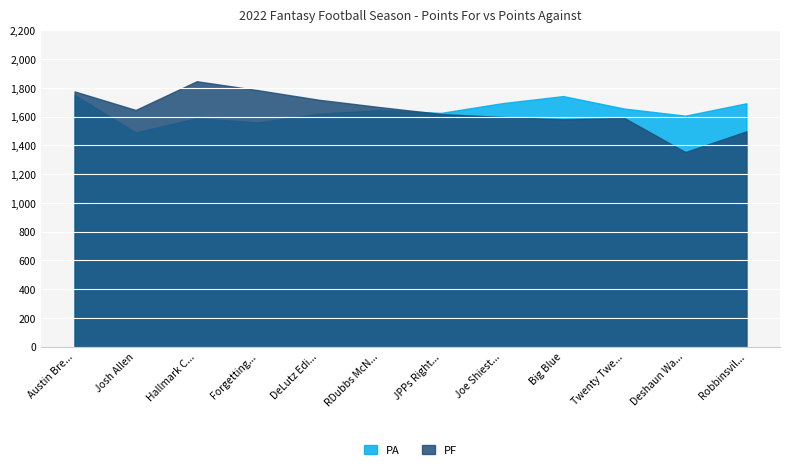

Reading left to right, transcribe all the data shown in this chart.

PF: 1775.2	1646.2	1846.0	1784.0	1717.2	1666.0	1618.2	1597.5	1581.2	1590.6	1353.3	1497.6
PA: 1750.9	1490.0	1589.0	1559.7	1620.5	1645.9	1625.8	1693.4	1742.8	1656.0	1606.5	1692.7